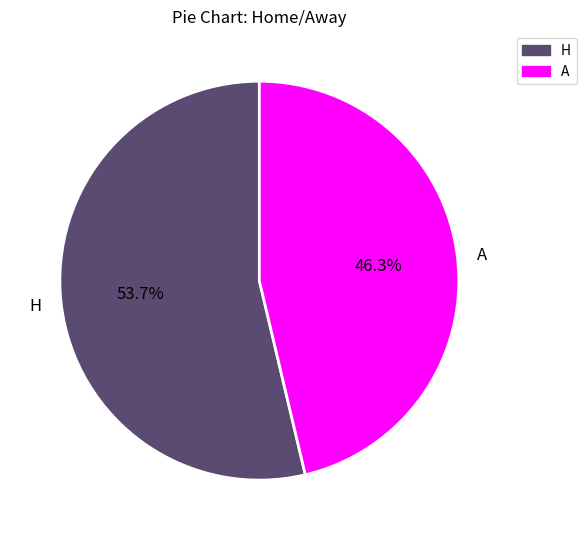

Count the number of slices in the pie.

2